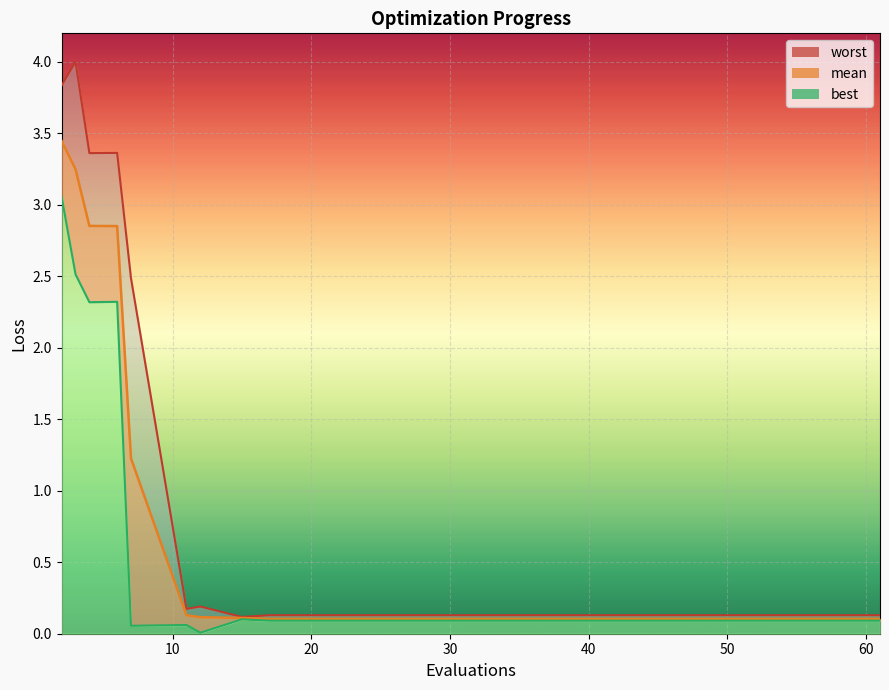

At which category is the sum across all series the highest?

2